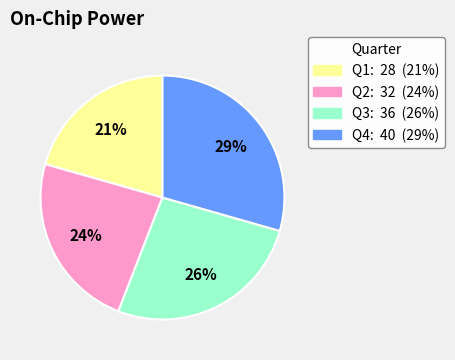

To the nearest percent, what is the average slice percentage?

25%